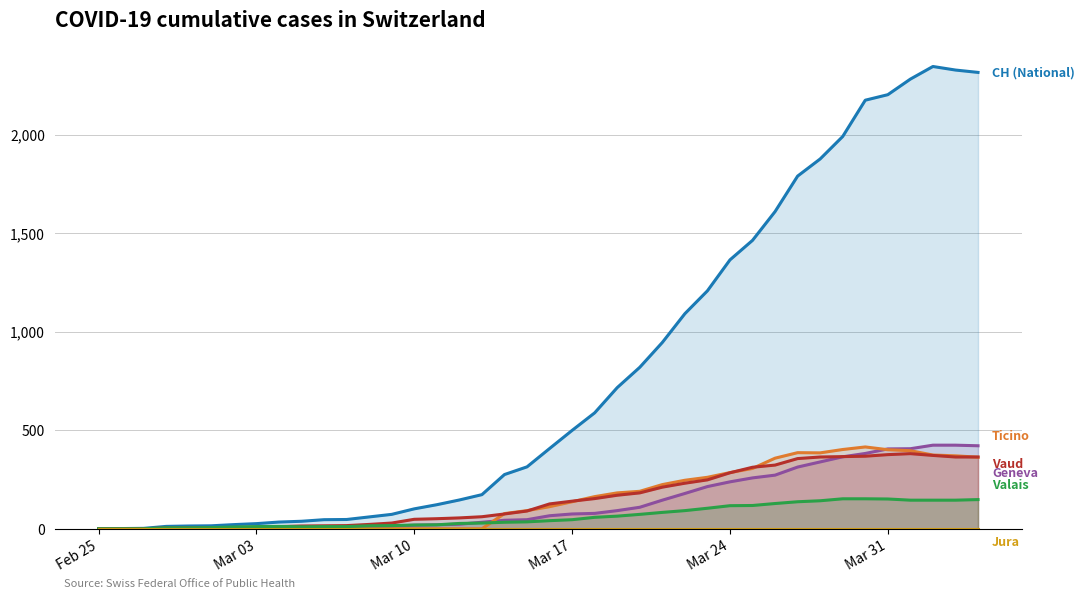

Which category has the highest value in the JU series?

Feb 25